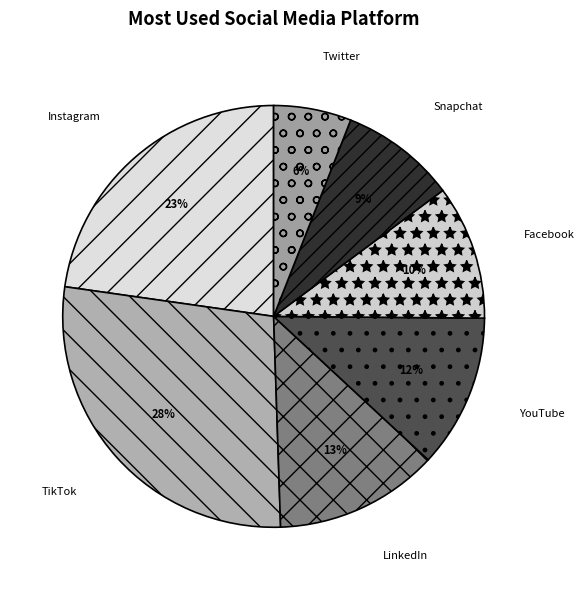

Does Twitter account for over 50% of the chart?

No